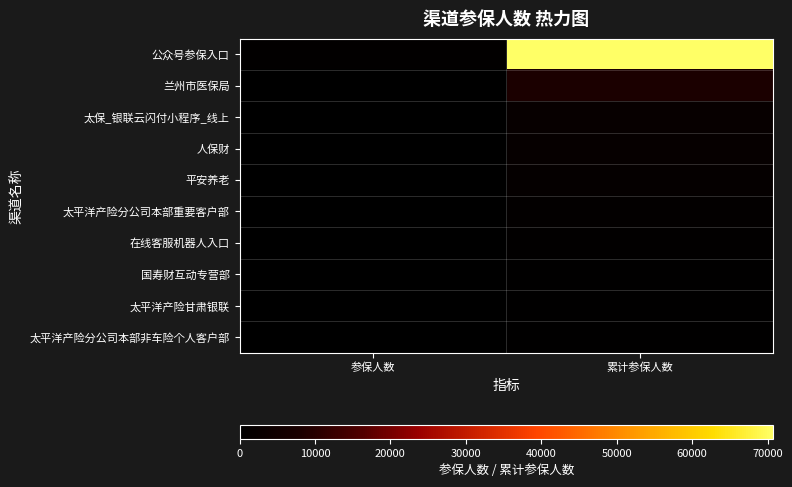

List the series in order of their peak value, highest first.

公众号参保入口, 兰州市医保局, 太保_银联云闪付小程序_线上, 人保财, 平安养老, 太平洋产险分公司本部重要客户部, 在线客服机器人入口, 国寿财互动专营部, 太平洋产险甘肃银联, 太平洋产险分公司本部非车险个人客户部